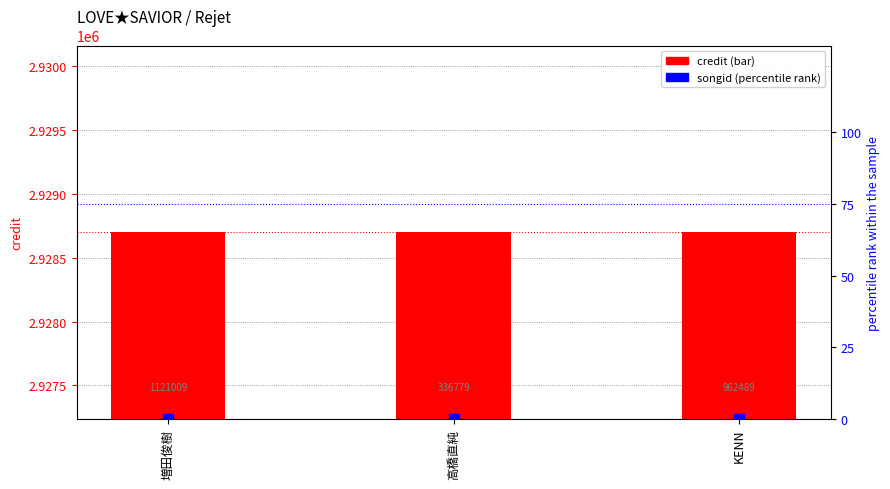

Which series reaches the maximum Y coordinate?

credit